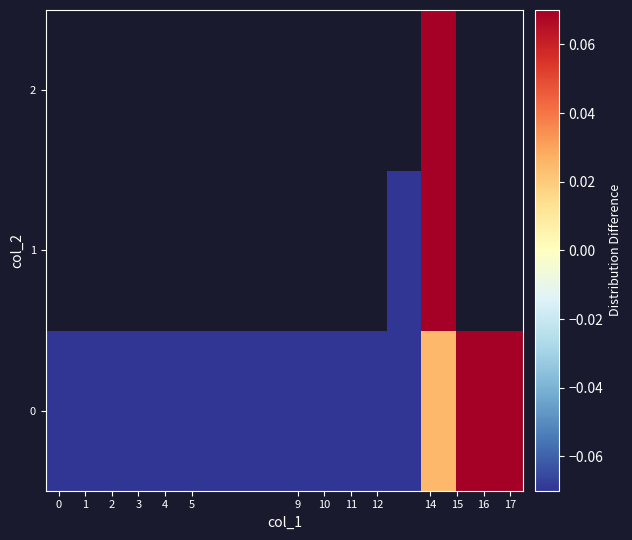

Is the value of row_2 at 4 greater than the value of row_1 at 0?

No